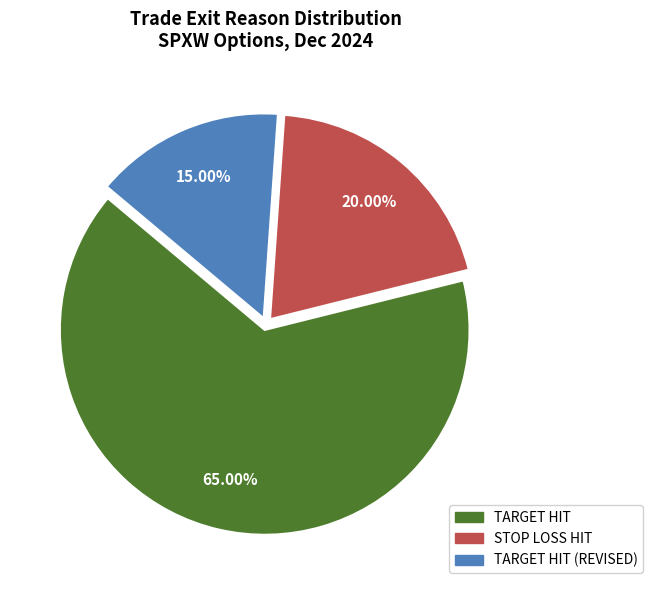

Does any single category account for the majority?

Yes